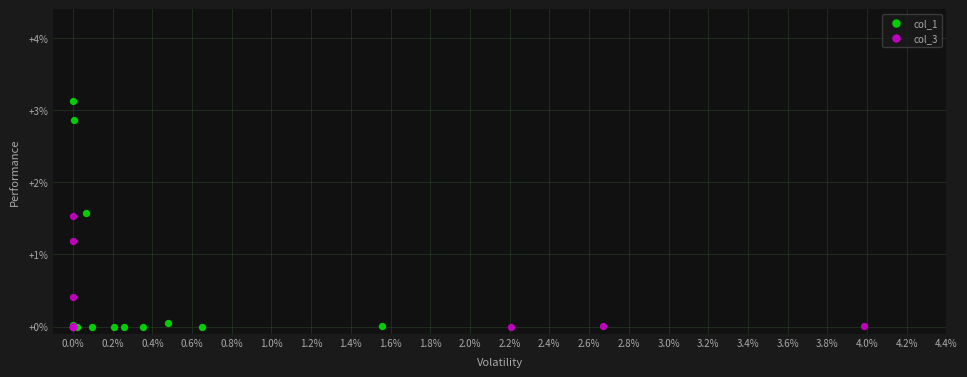

Which series reaches the maximum Y coordinate?

col_1